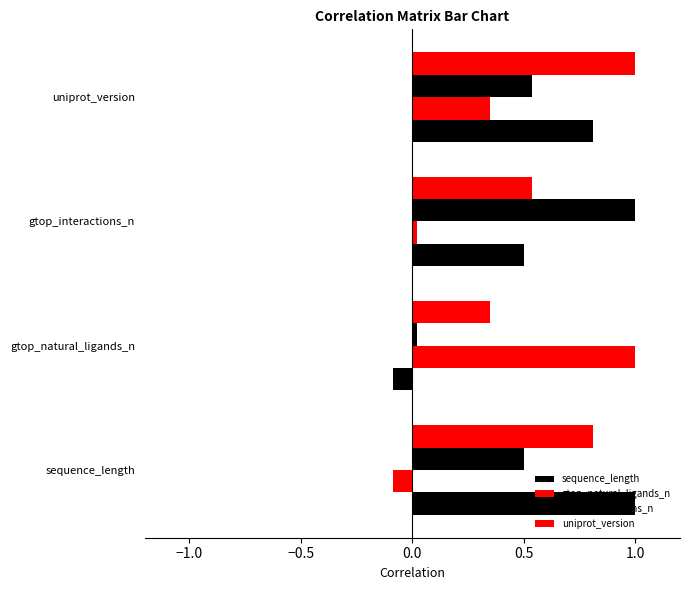

How many series are shown in this chart?

4